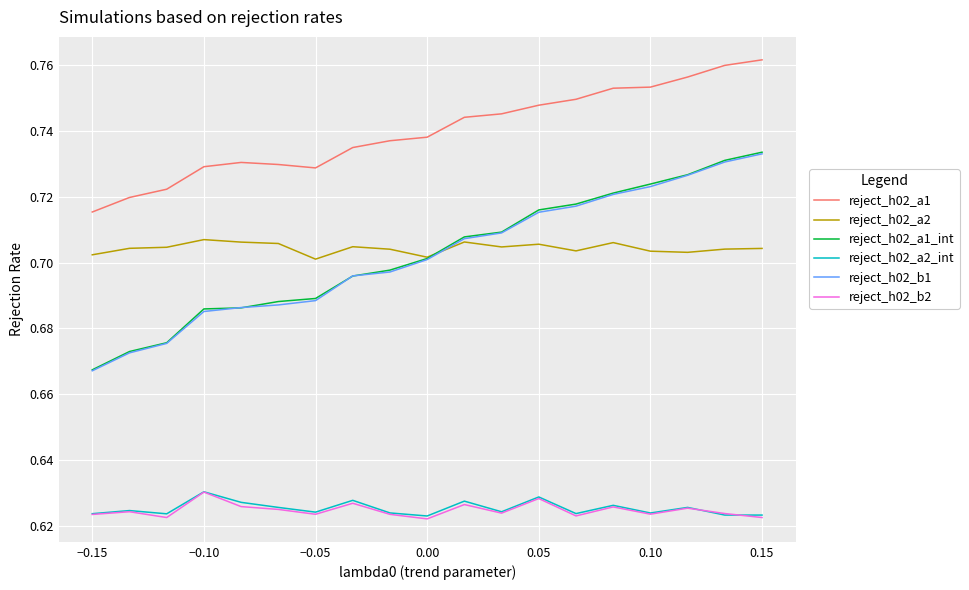

Does the chart display data point markers on the line(s)?

No